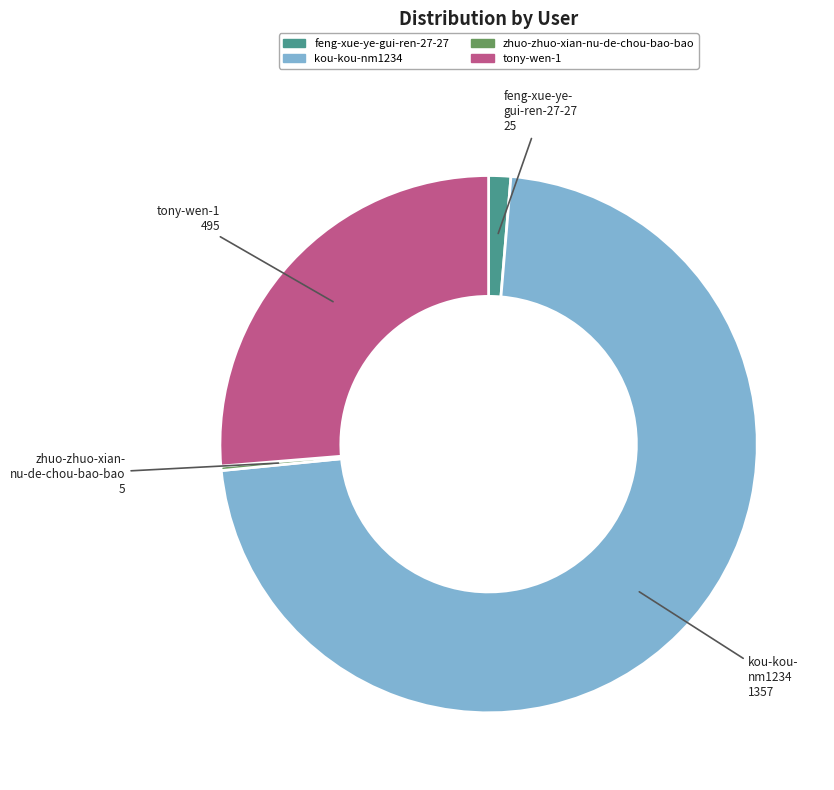

What is the ratio of the value at kou-kou-nm1234 to the value at feng-xue-ye-gui-ren-27-27?

54.3